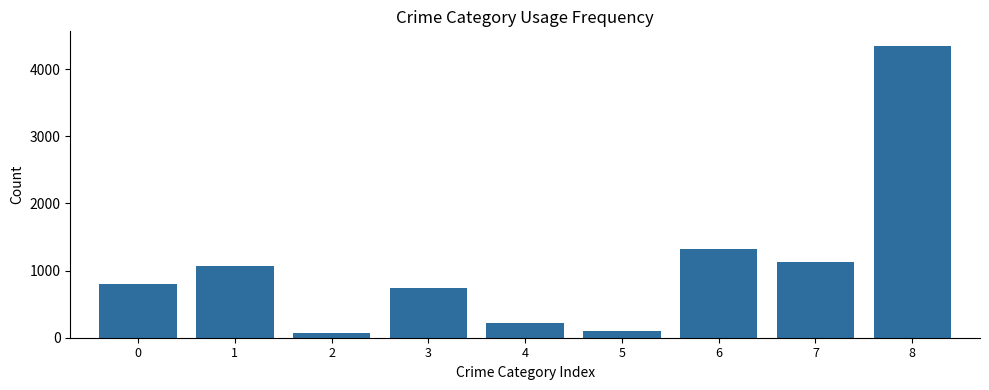

How many bars are there in total?

9